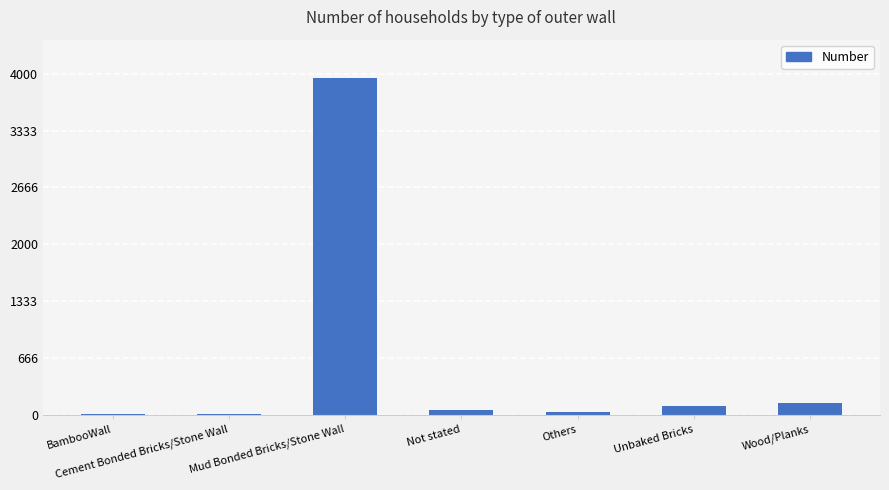

Where does the data first go above 51?

Mud Bonded Bricks/Stone Wall